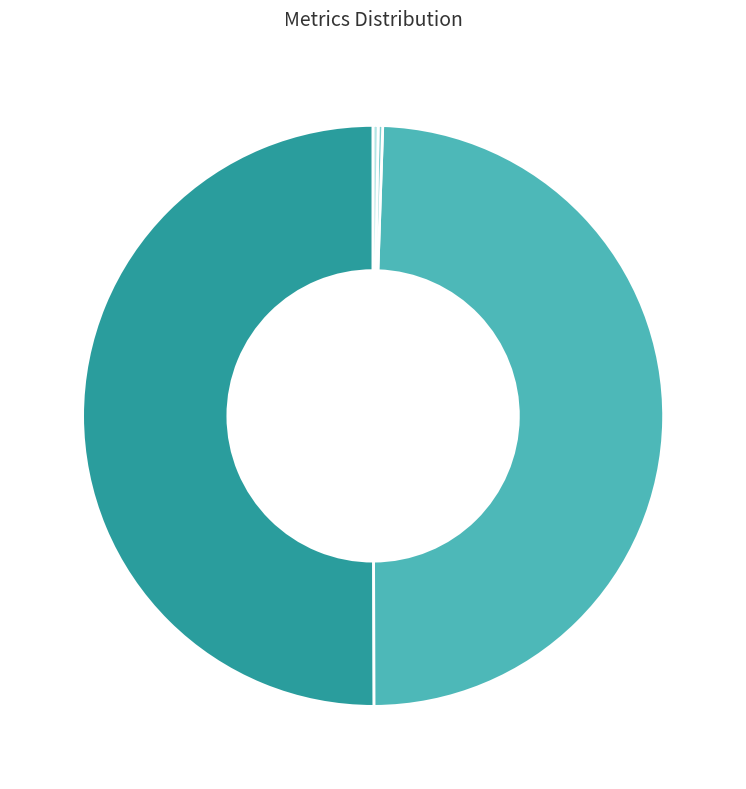

What is the ratio of the value at MAPE to the value at SMAPE?

1.0